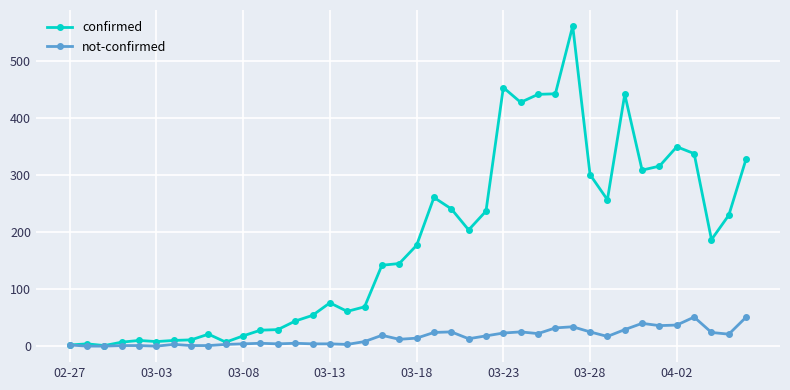

True or false: not-confirmed has more than 0 points higher than both neighbors.

True